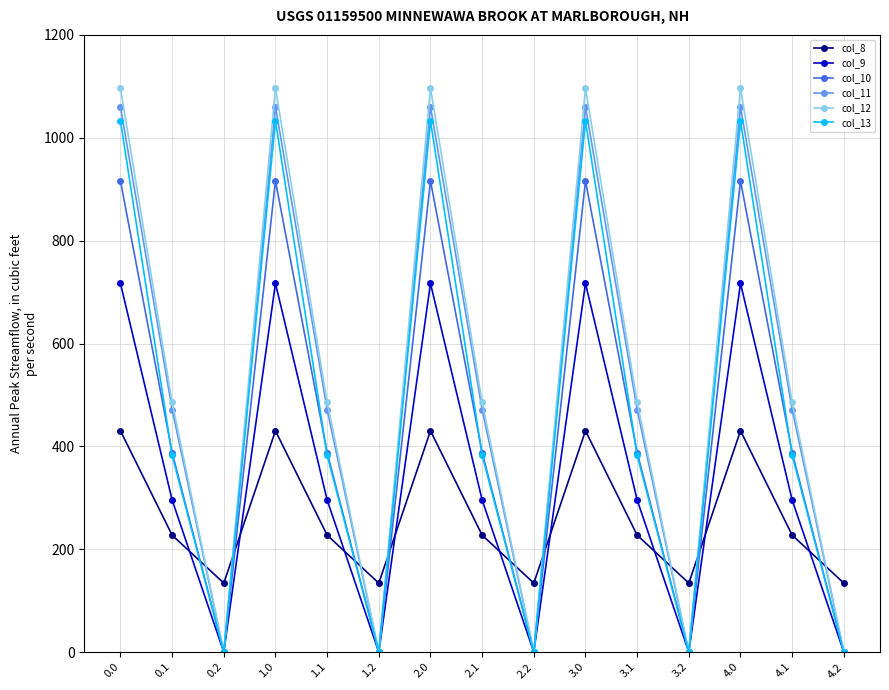

Read the col_12 value at 4.0.

1096.7